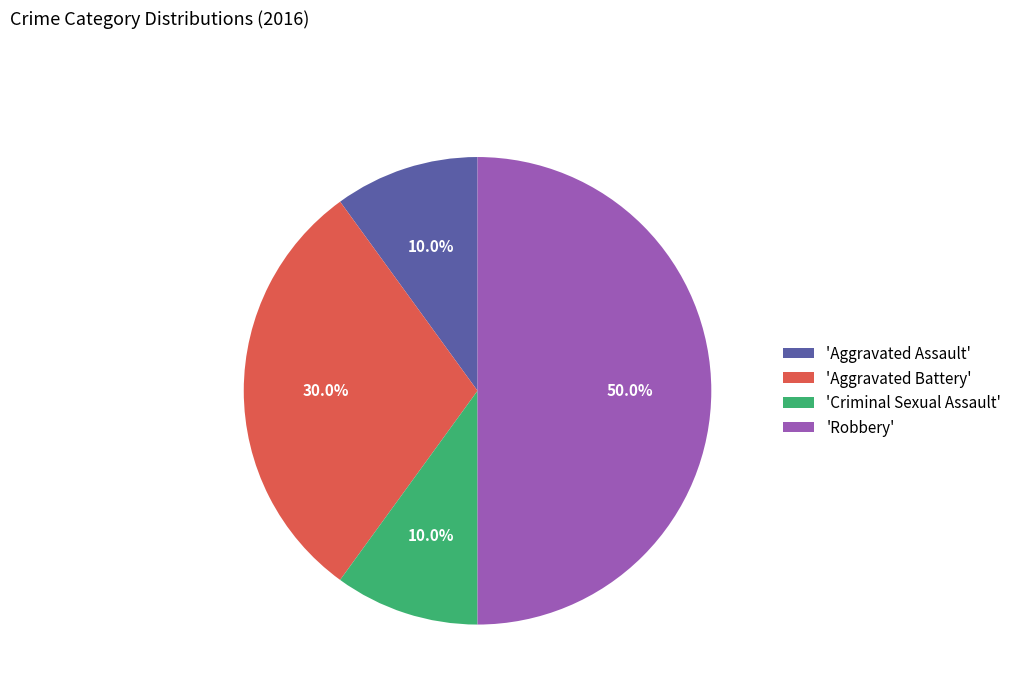

Which has a higher value, 'Aggravated Battery' or 'Robbery'?

'Robbery'